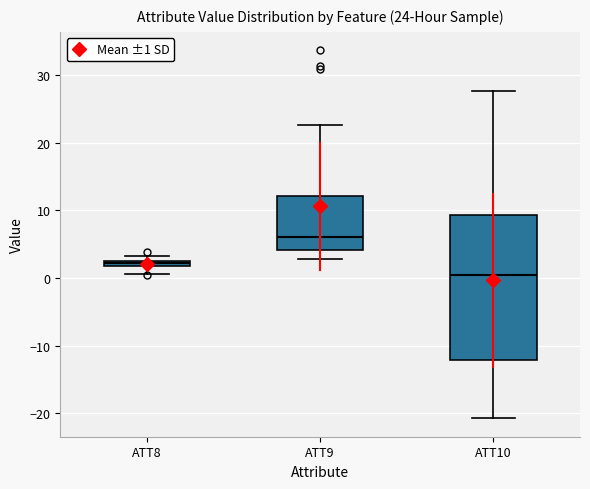

Which box has the highest median line?

ATT9